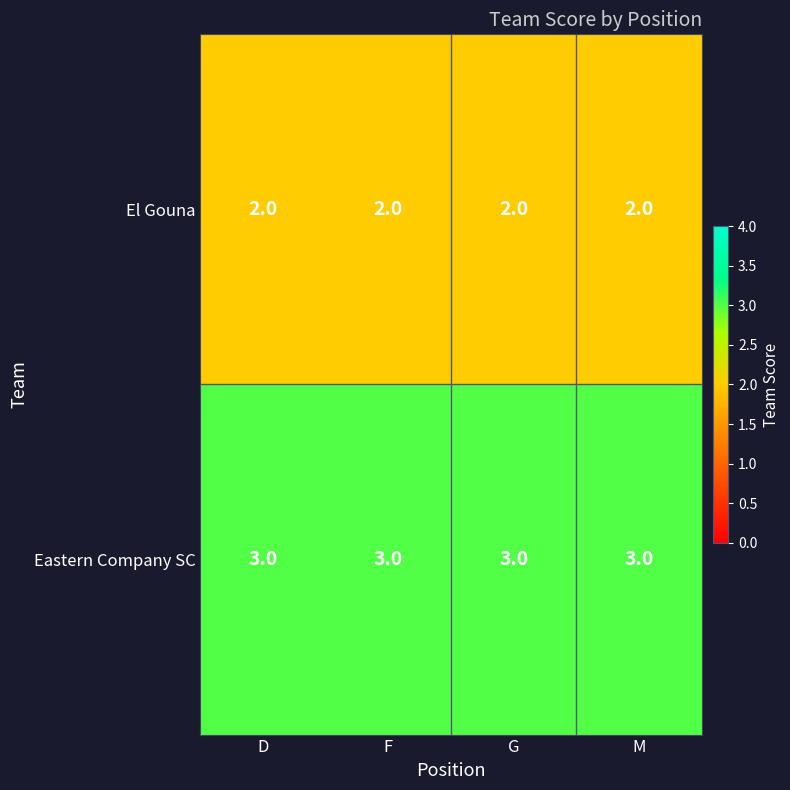

Which series has the largest total across all categories?

Eastern Company SC